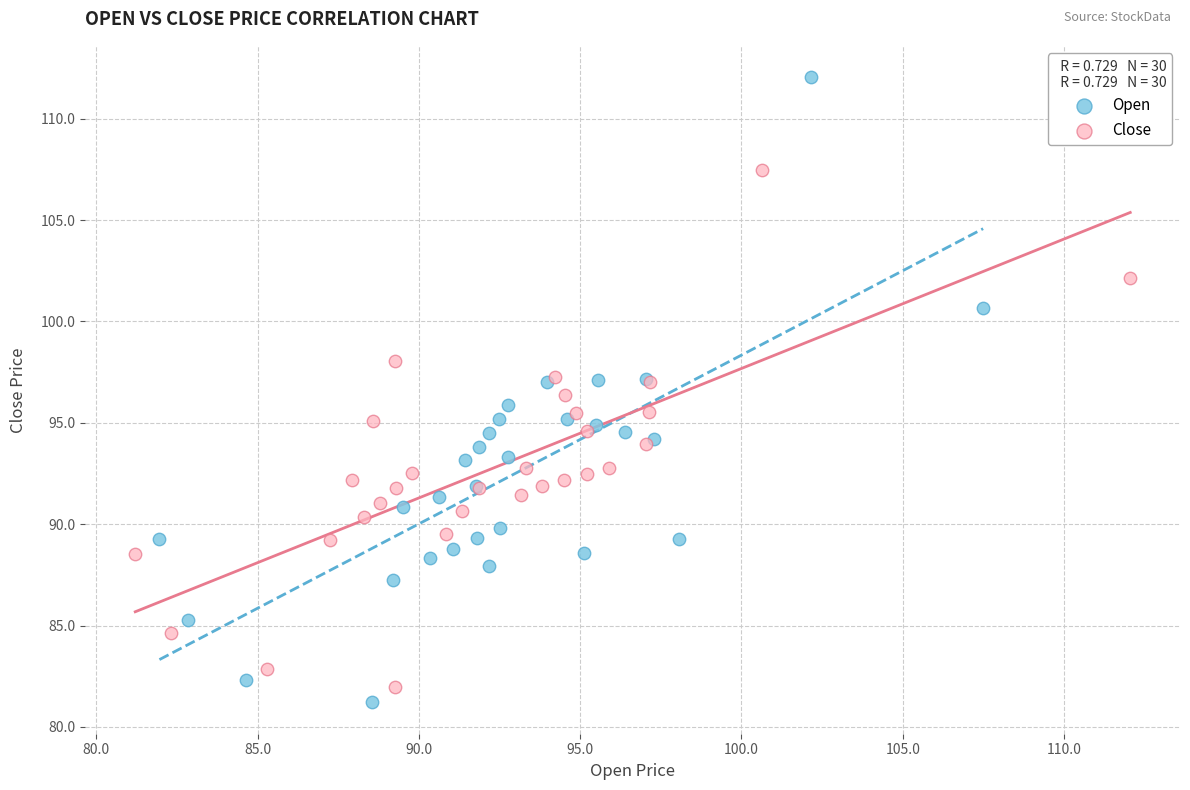

Which series contains the highest Y value?

Open